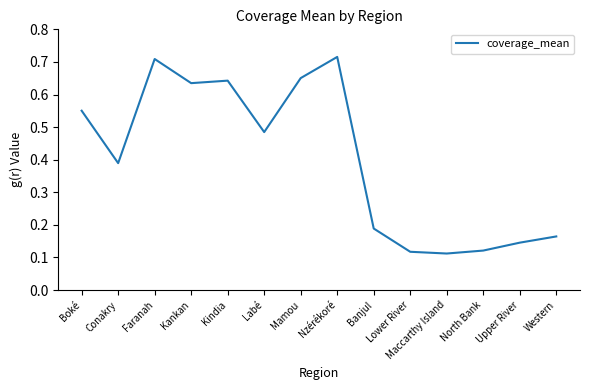

What is the difference between the values at Western and Labé?

0.3